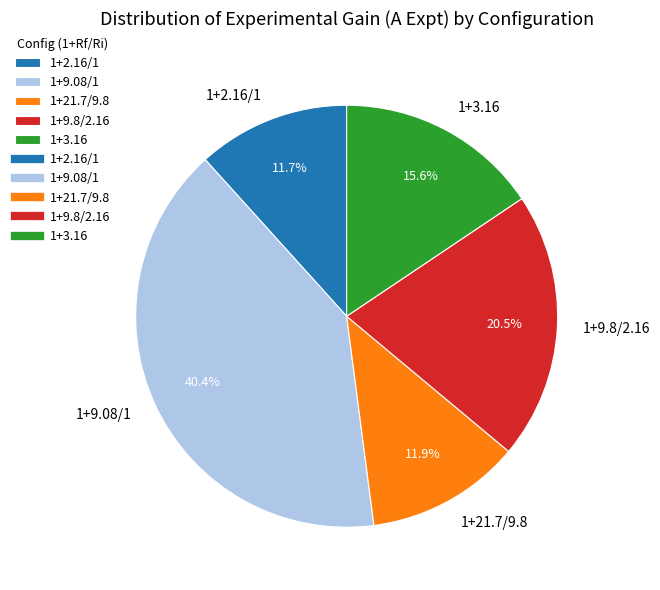

What percentage is the 1+3.16 slice, to the nearest percent?

16%